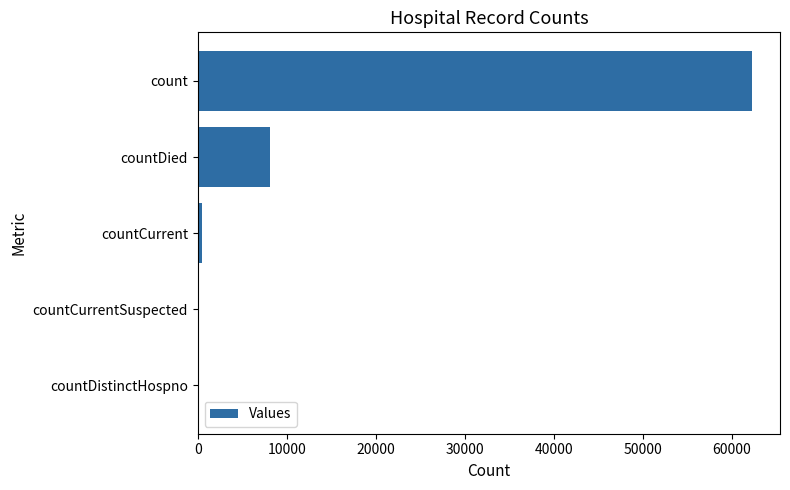

Between countDied and countDistinctHospno, which is larger?

countDied